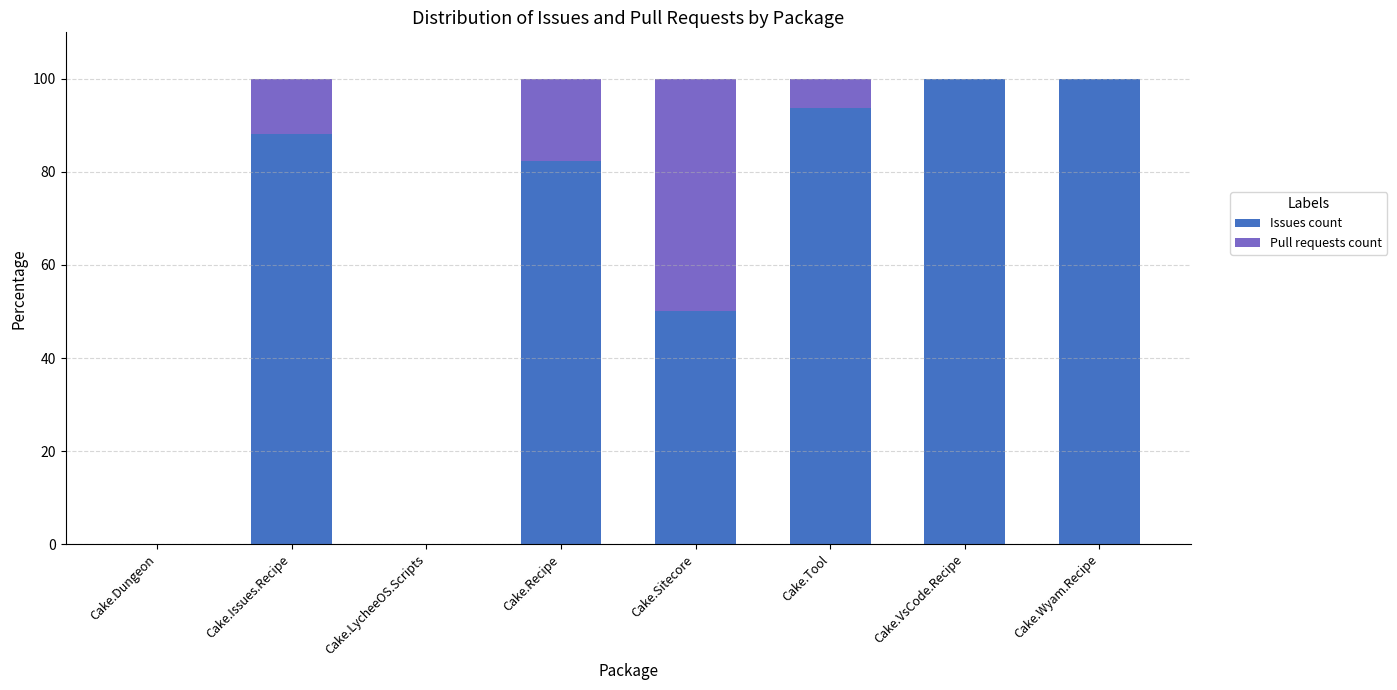

What are all the series names shown in the legend?

Issues count, Pull requests count